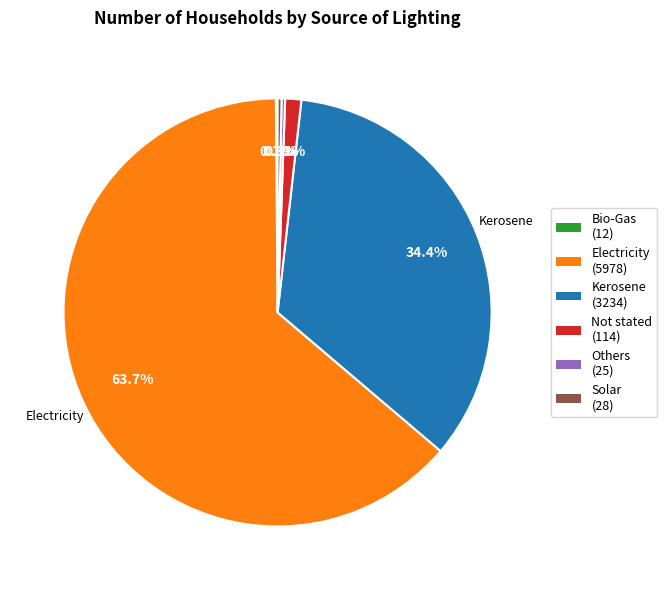

Does any single category account for the majority?

Yes